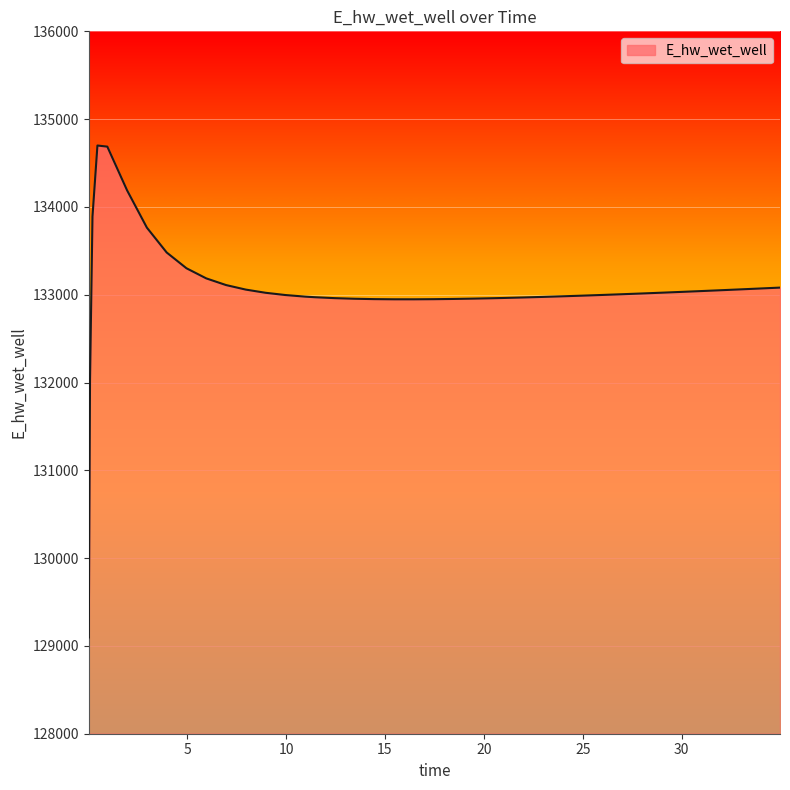

What is the smallest value displayed?

129096.9